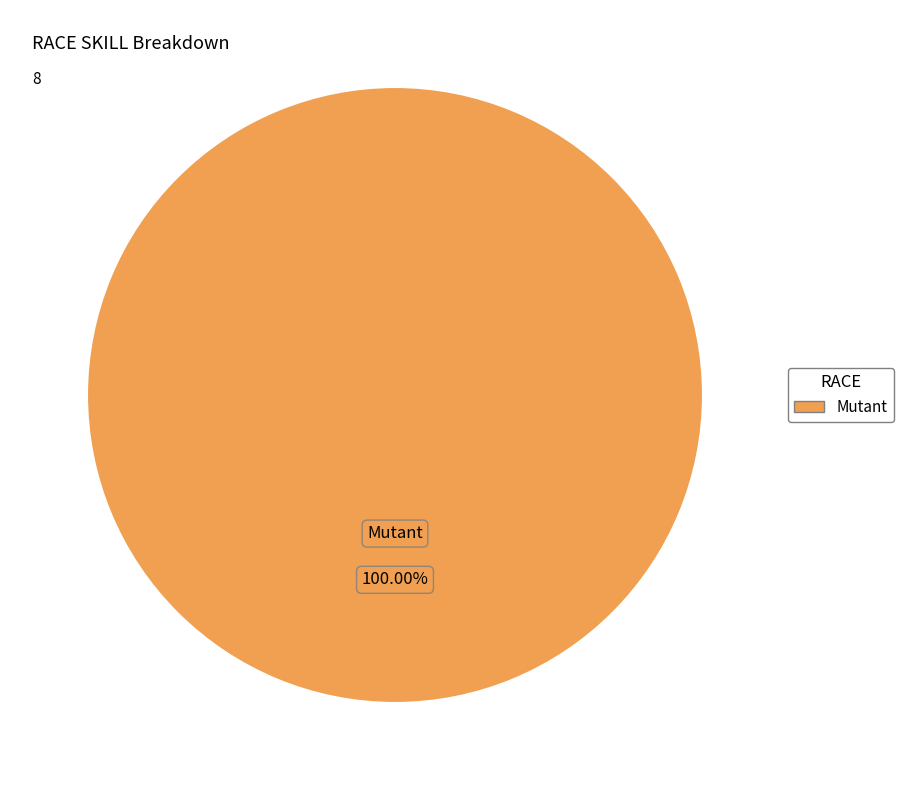

Does any single category account for the majority?

Yes